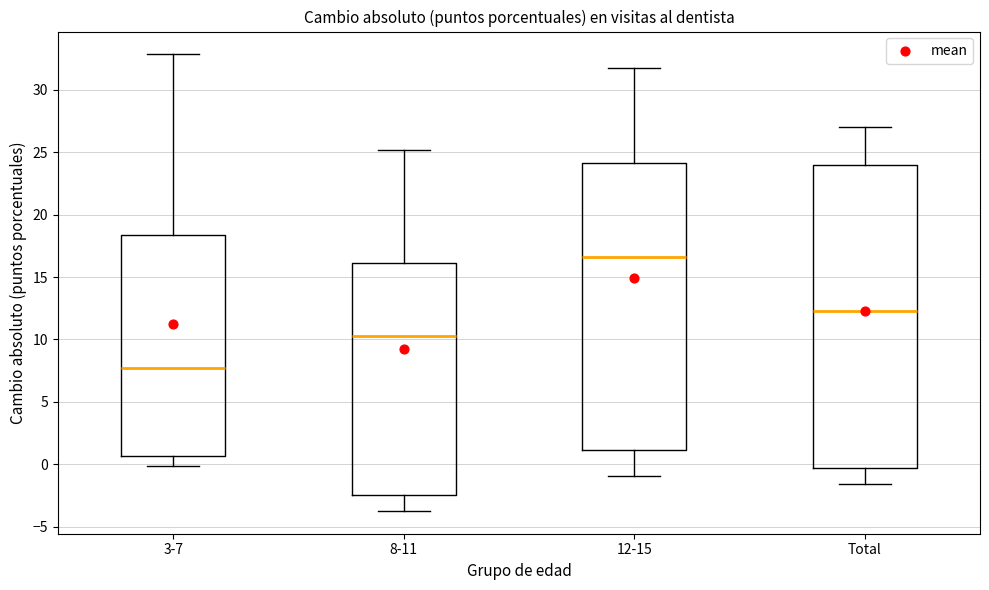

Reading left to right, read every box against the y-axis: the position of its median line, the range the box covers, and the ends of its whiskers. The values are not printed on the chart, so give them approximately, as read against the axis.

3-7: median 7.5, box 0.5 to 18.5, whiskers 0.0 to 33.0
8-11: median 10.5, box -2.5 to 16.0, whiskers -3.5 to 25.0
12-15: median 16.5, box 1.0 to 24.0, whiskers -1.0 to 32.0
Total: median 12.5, box -0.5 to 24.0, whiskers -1.5 to 27.0